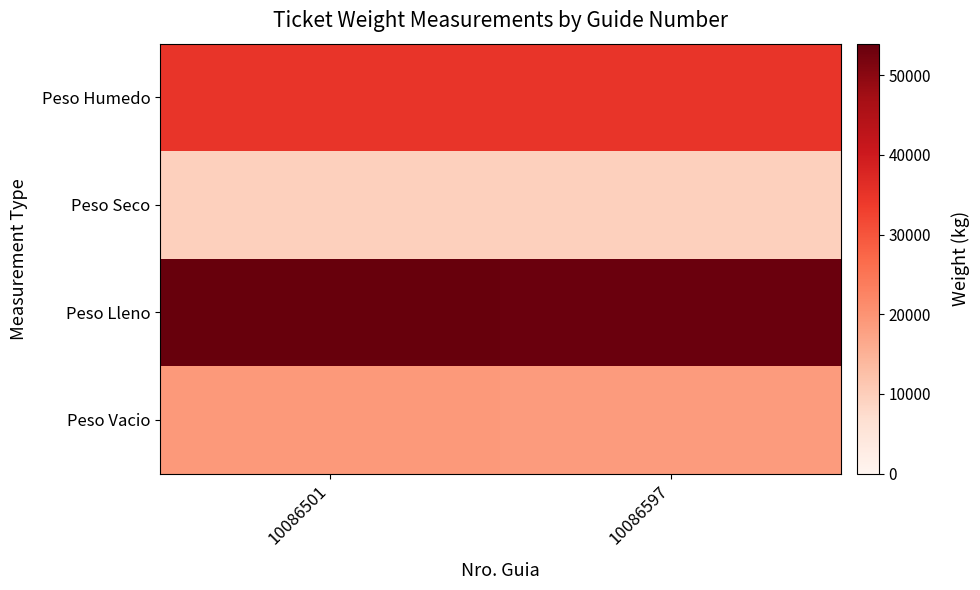

Rank the series by their average value, from highest to lowest.

Peso Lleno, Peso Humedo, Peso Vacio, Peso Seco